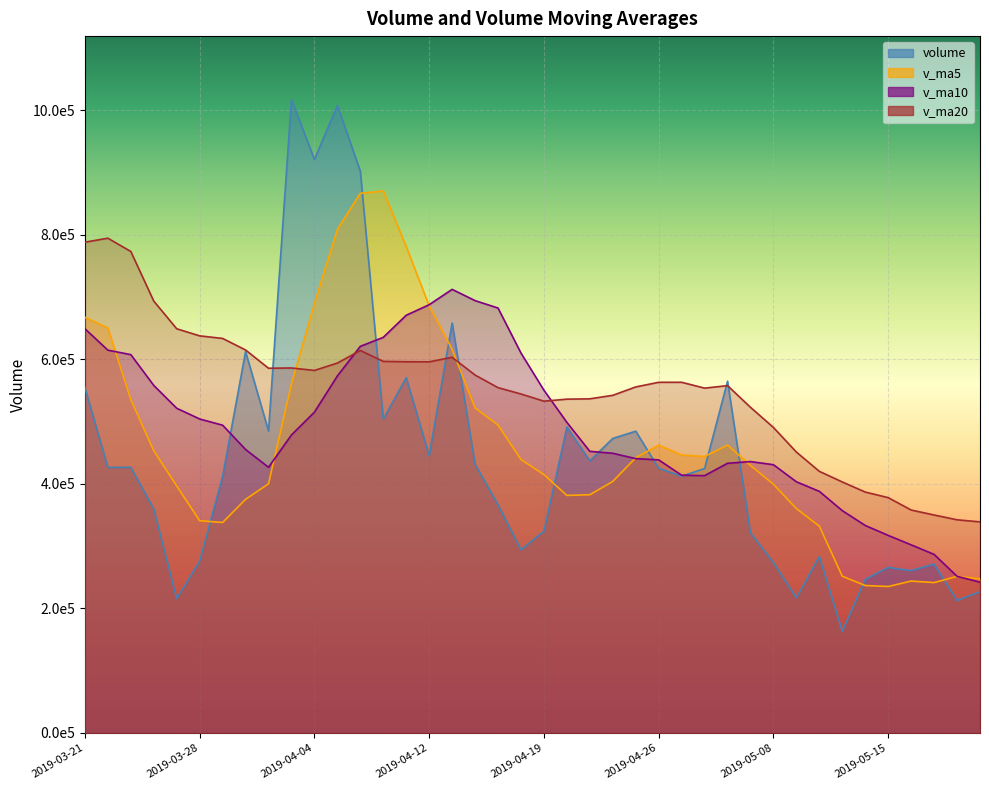

In v_ma20, how many points are higher than both neighbors (excluding endpoints)?

6